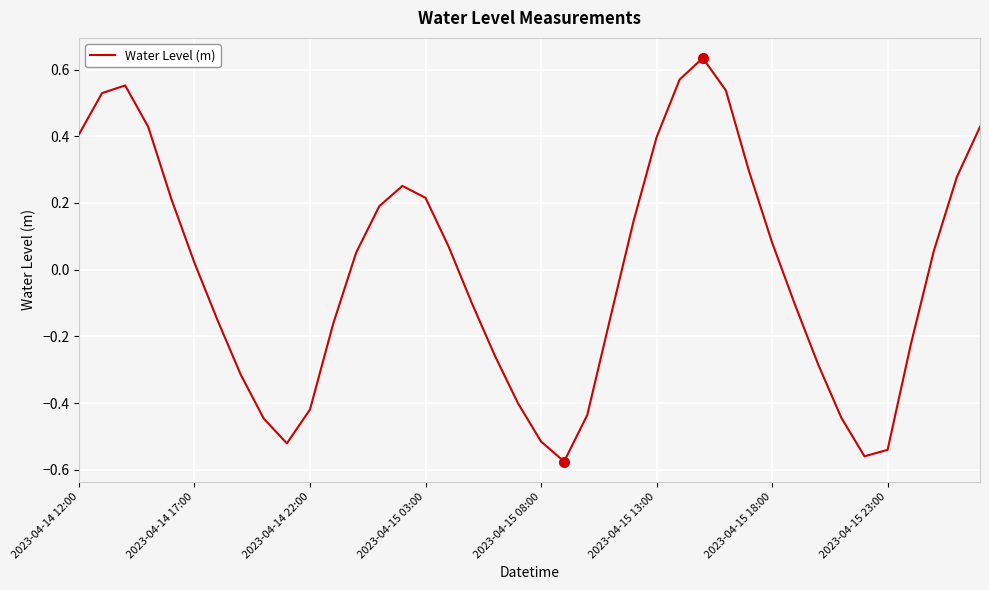

What is the difference between the maximum and minimum values?

1.2